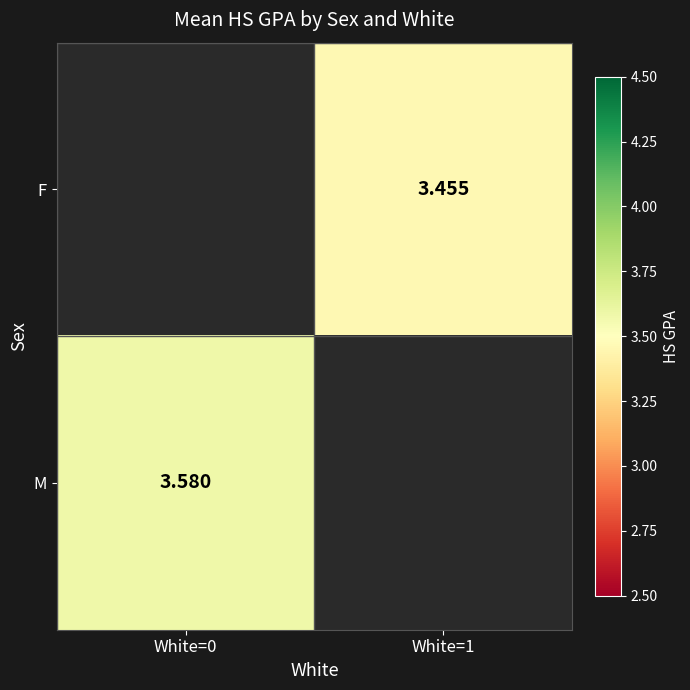

How many categories are shown in the chart?

2